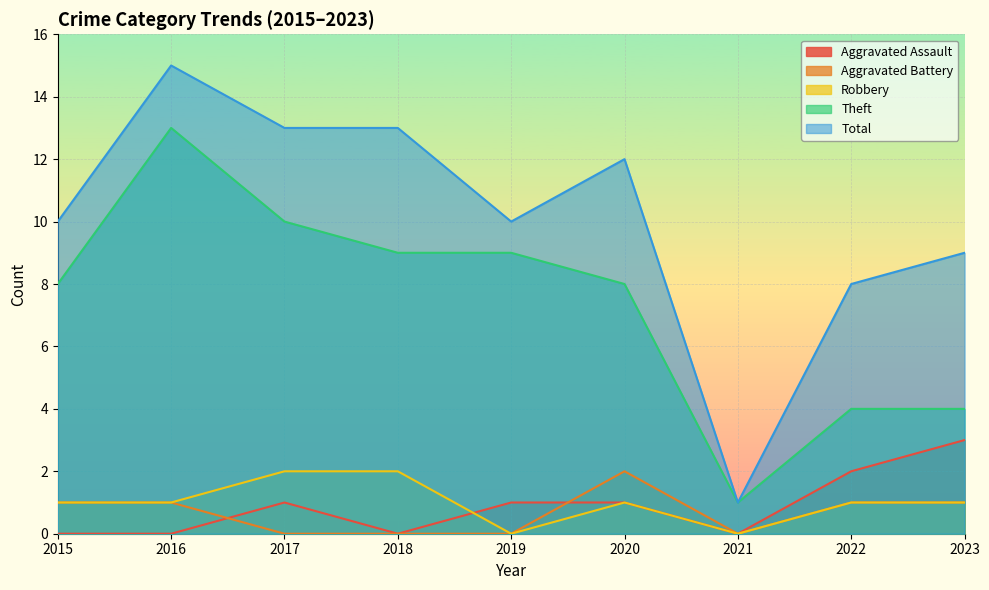

True or false: Robbery and Total cross at least once.

False